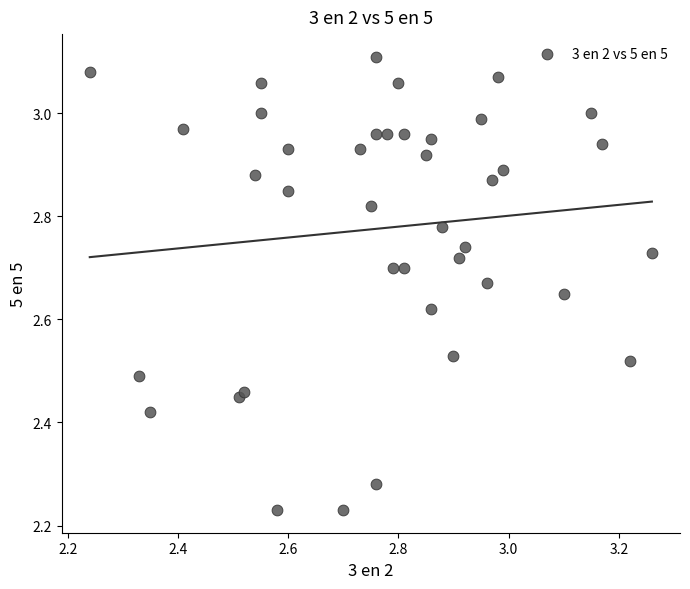

What is the range of X values (max minus min)?

1.0